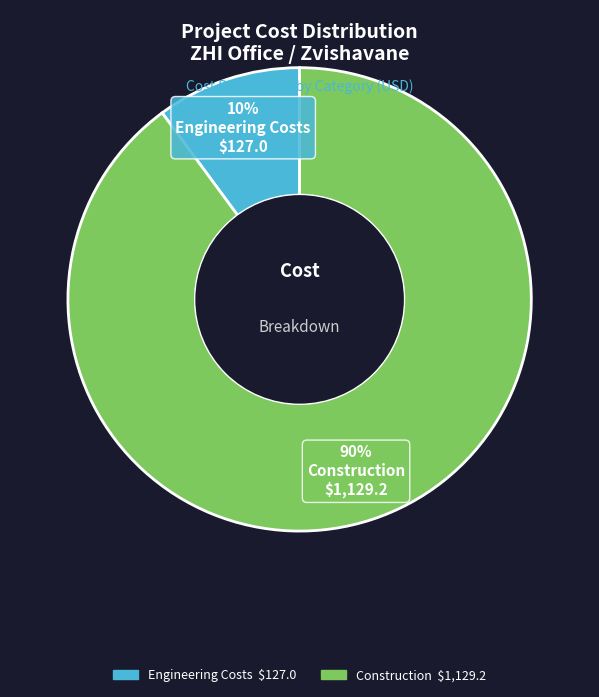

Is there a majority slice in this chart?

Yes